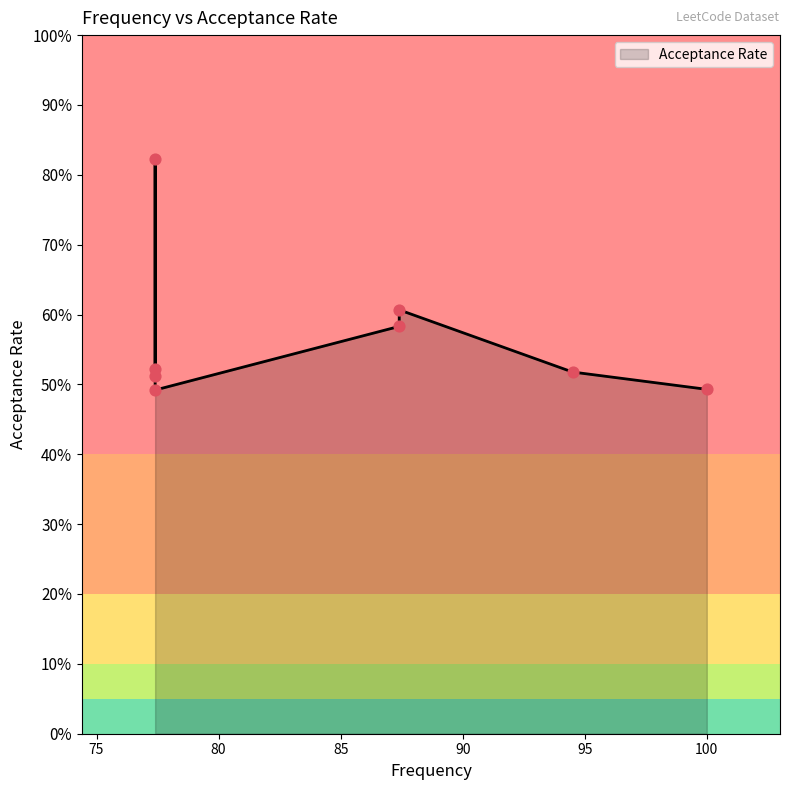

What is the change in value from 100.0 to 87.4?

+0.1